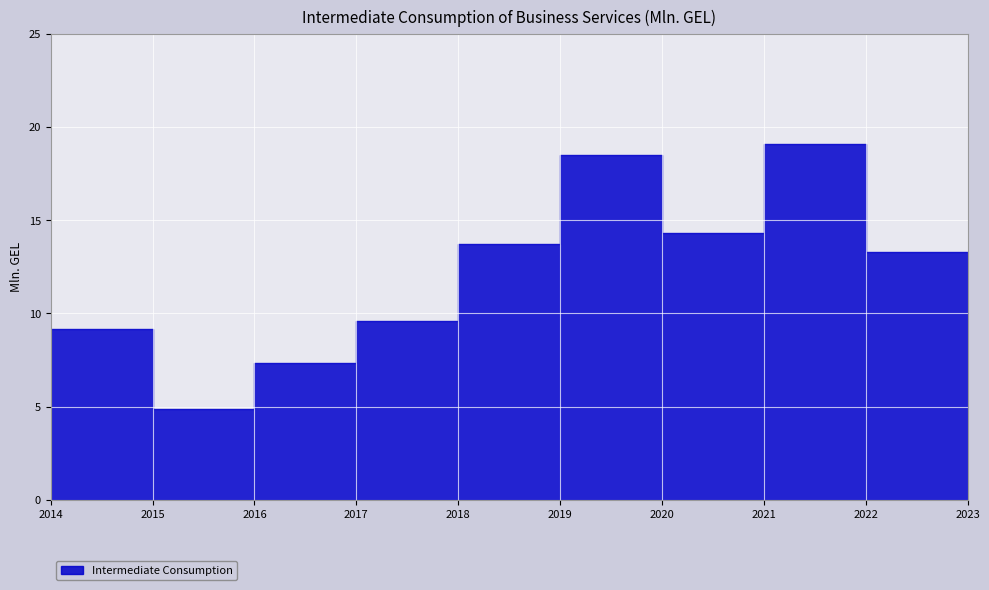

How many interior local valleys (lower than both neighbors) does the data have?

2